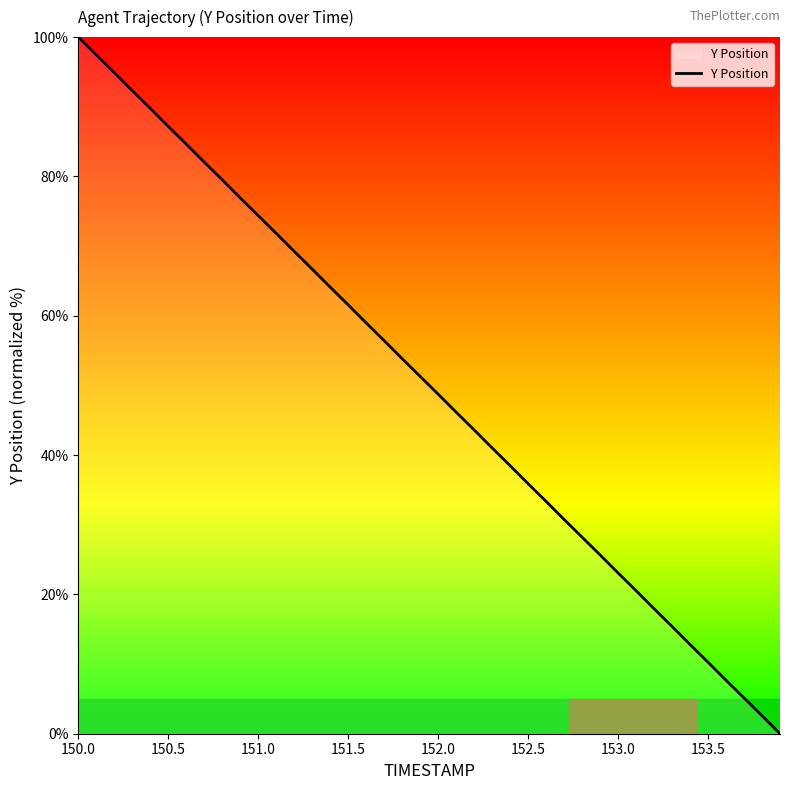

What is the greatest value displayed?

100.0